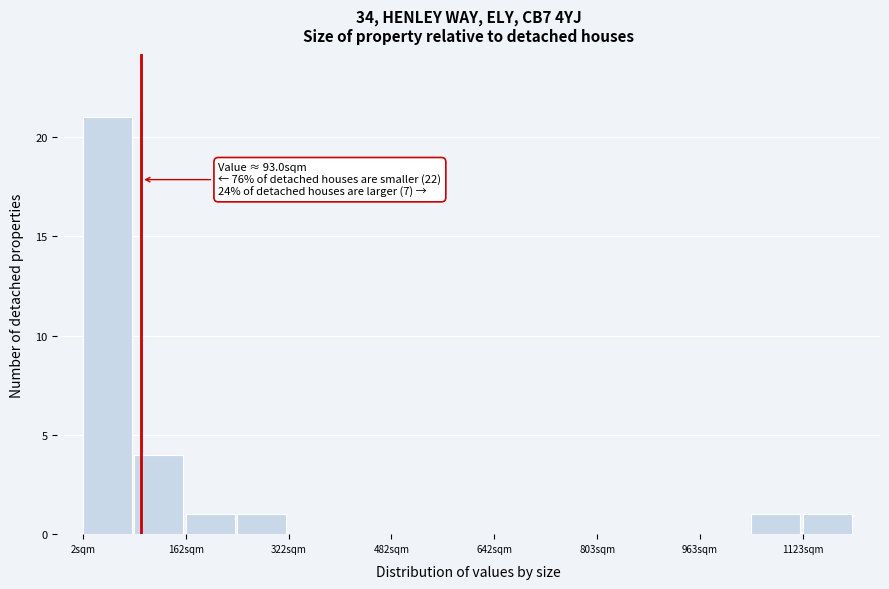

Over which range of the x-axis is the bar tallest?

0 to 80